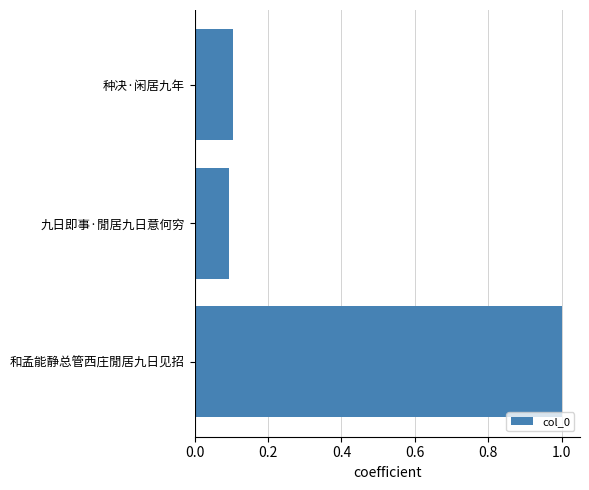

Rank the categories by value from highest to lowest.

和孟能静总管西庄閒居九日见招, 种决·闲居九年, 九日即事·閒居九日意何穷